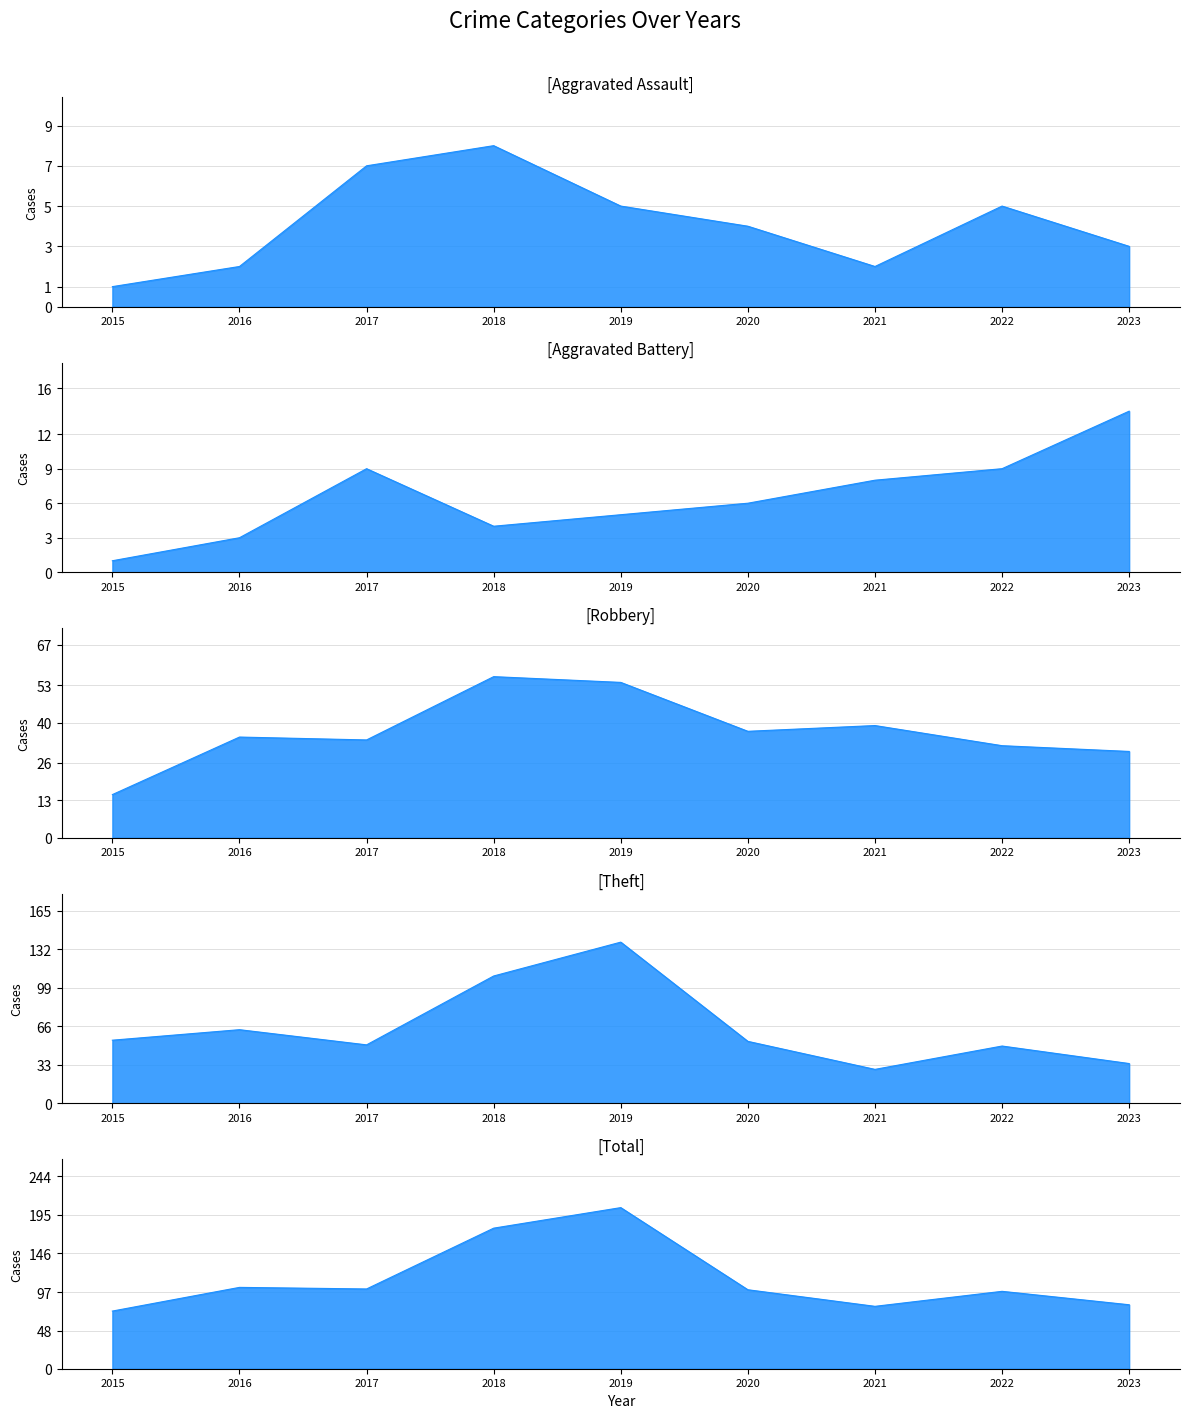

Which category has the highest value across all series?

2019